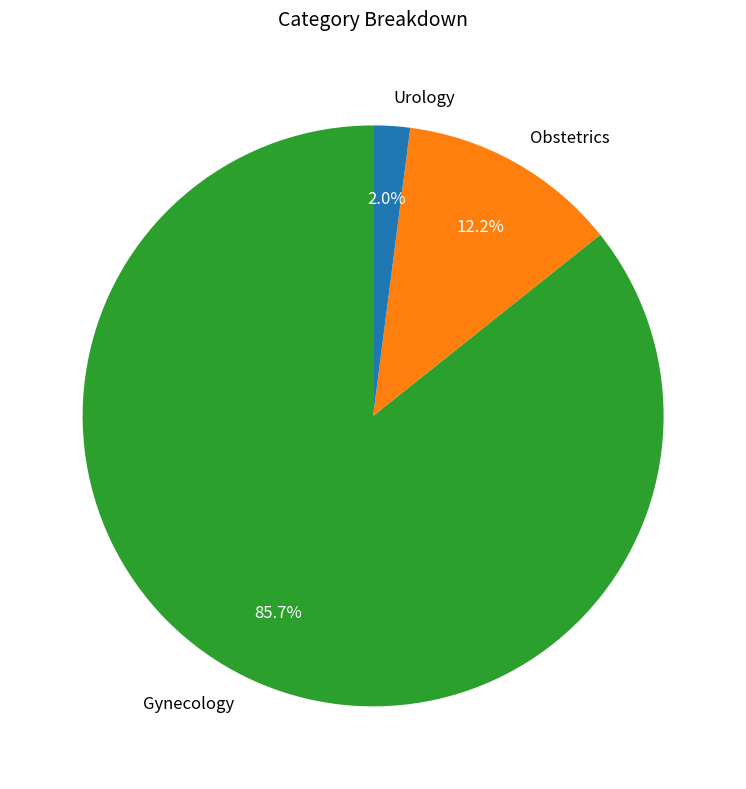

What percentage is NOT represented by Obstetrics?

87.8%